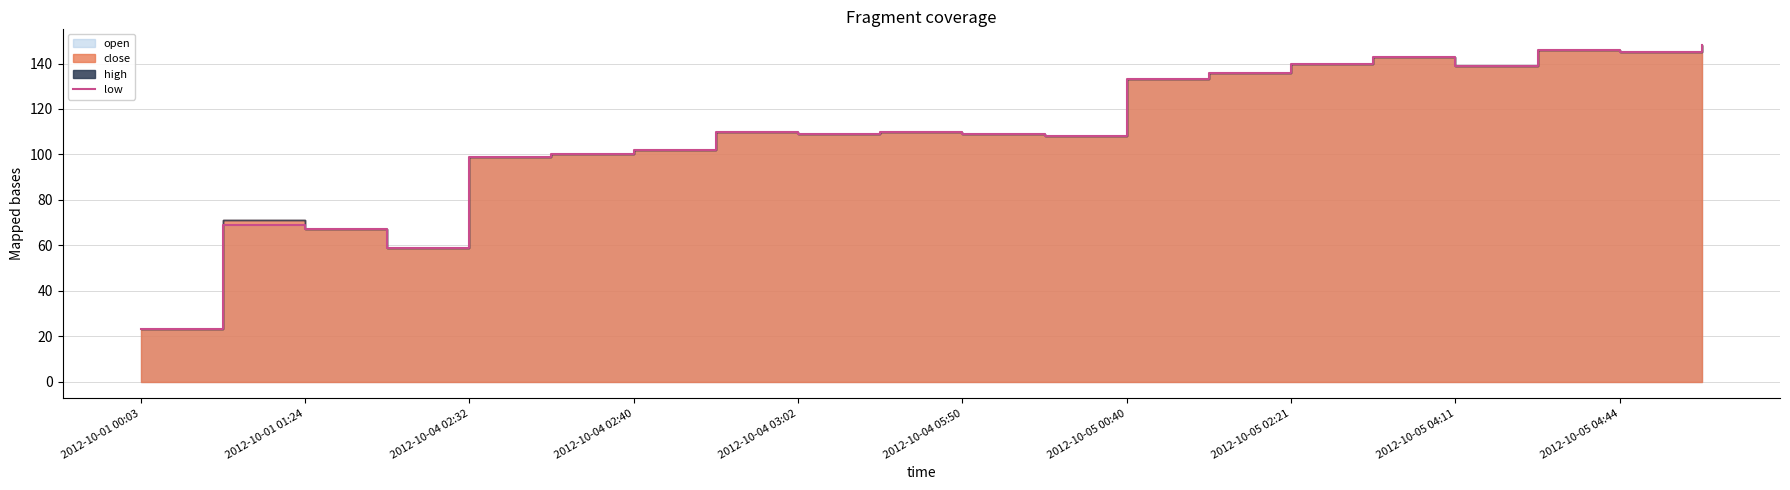

True or false: the data has more than 0 interior local peaks.

True